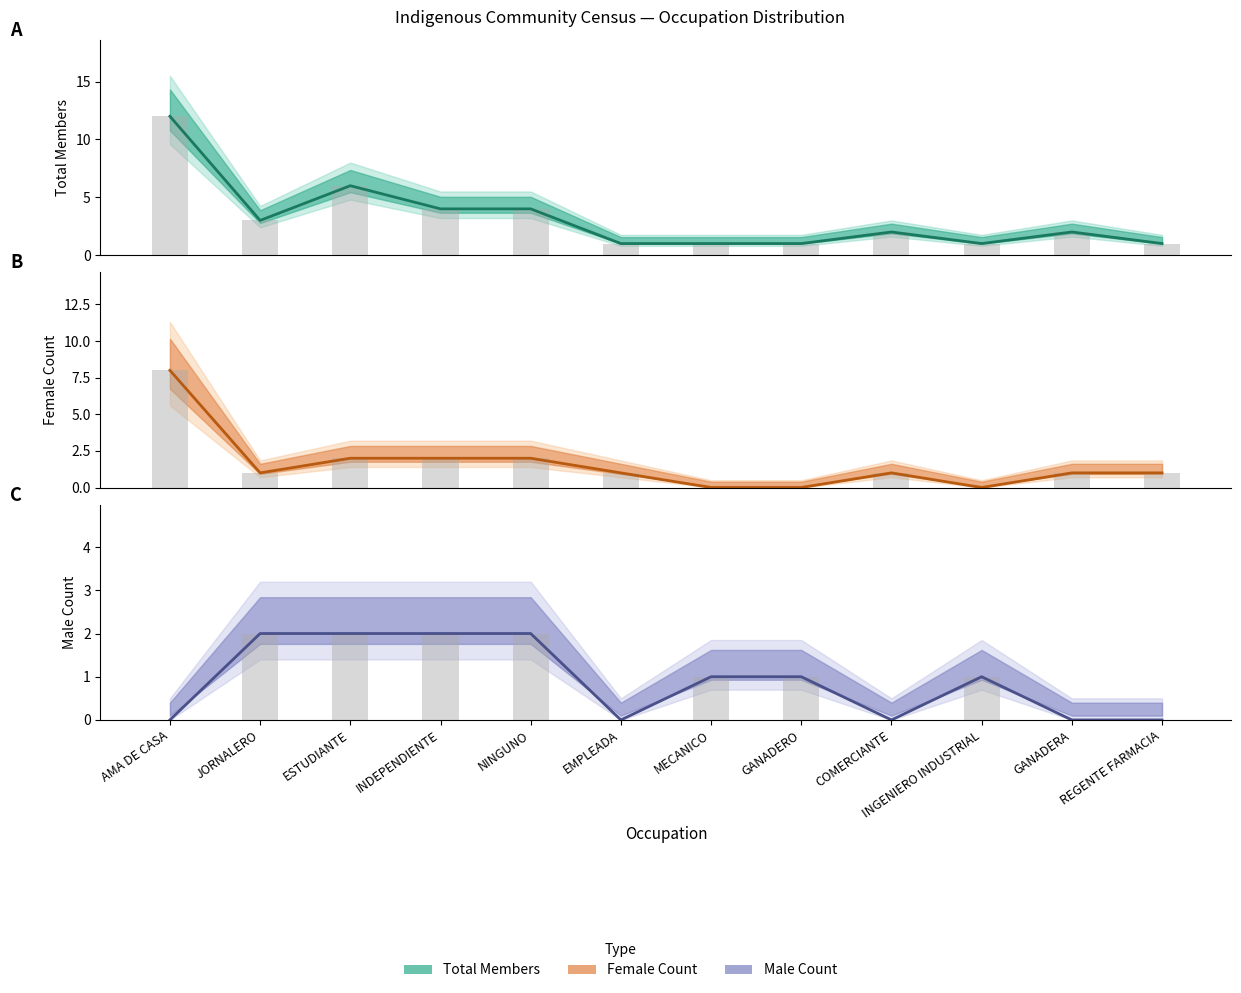

Rank the categories by Male Count value from highest to lowest.

JORNALERO, ESTUDIANTE, INDEPENDIENTE, NINGUNO, MECANICO, GANADERO, INGENIERO INDUSTRIAL, AMA DE CASA, EMPLEADA, COMERCIANTE, GANADERA, REGENTE FARMACIA